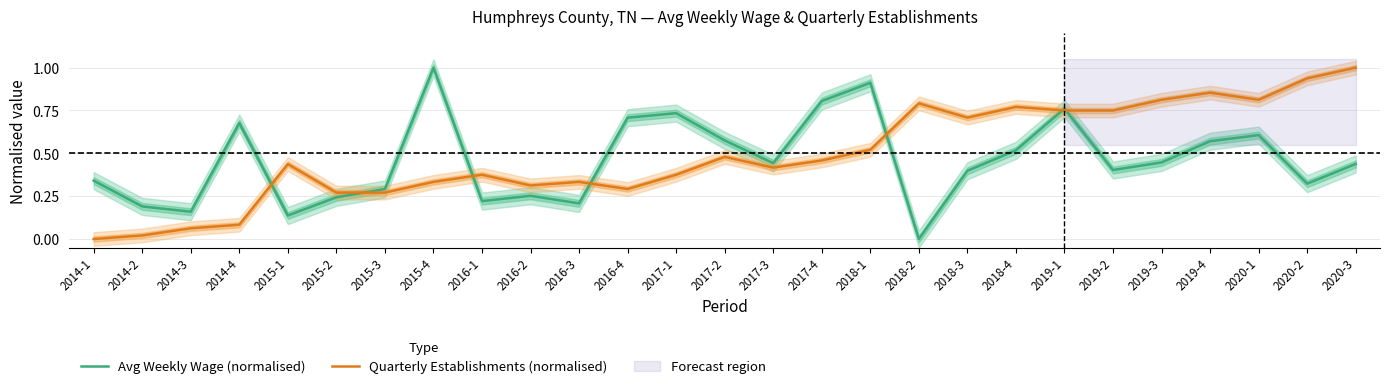

What is the highest value of the Quarterly Establishments (normalised) series?

1.0